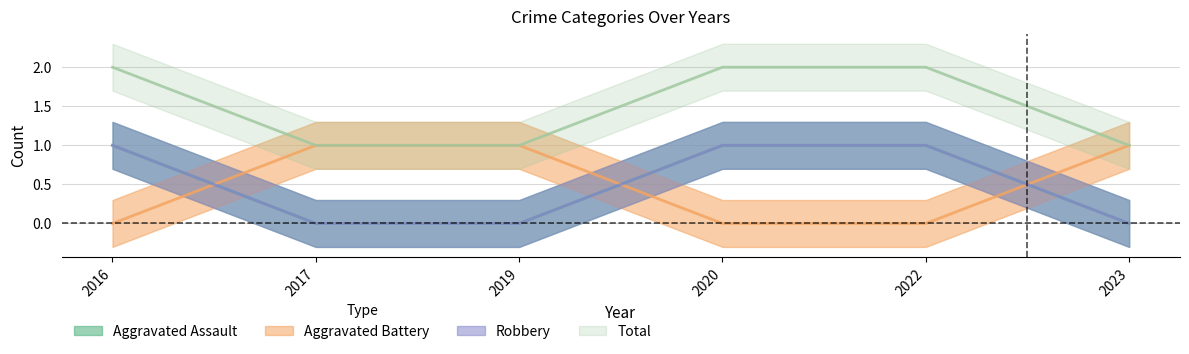

Which series has the largest range (max minus min)?

Aggravated Assault